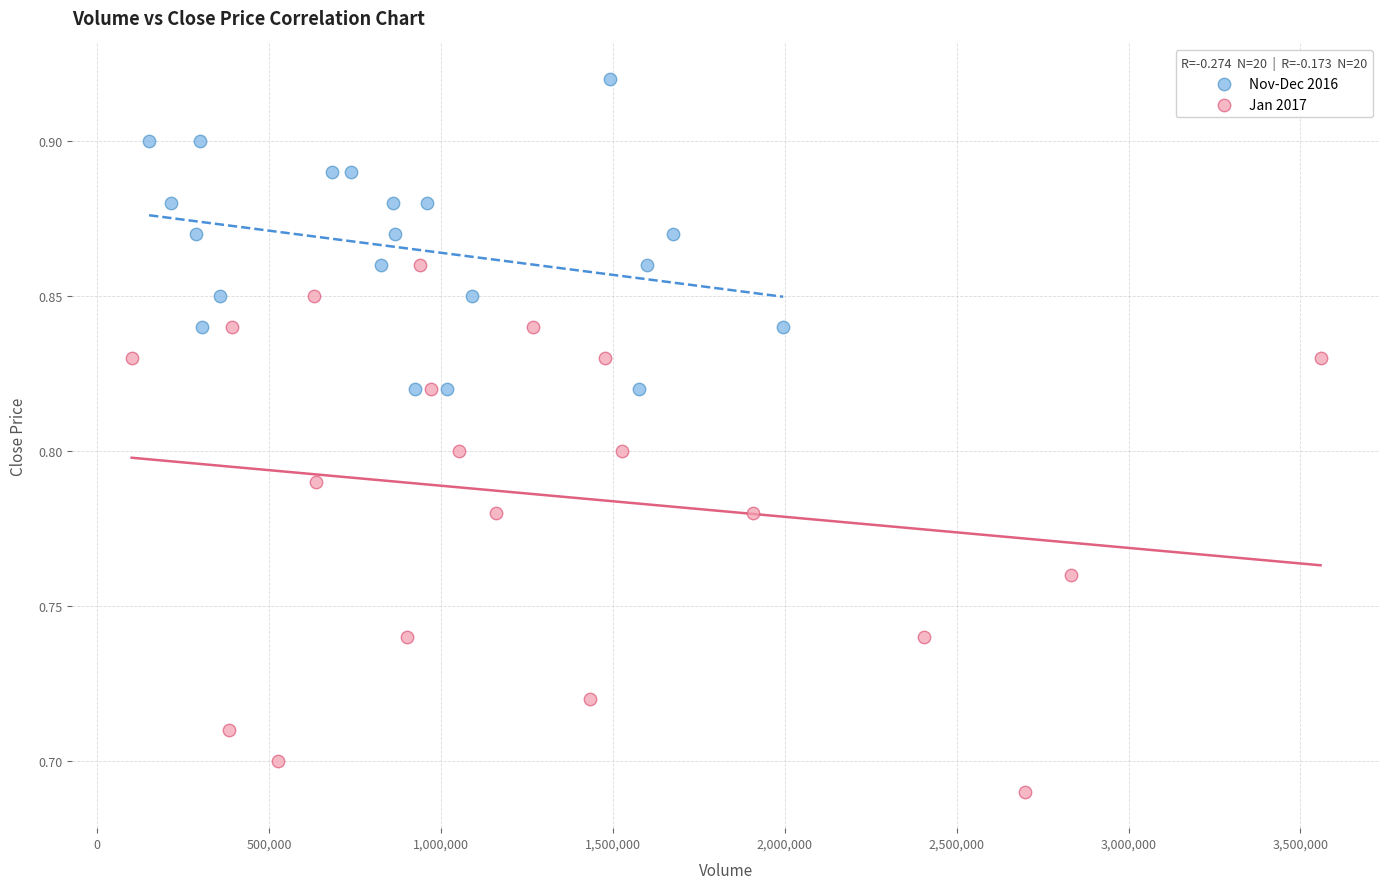

Which series reaches the minimum Y coordinate?

Jan 2017